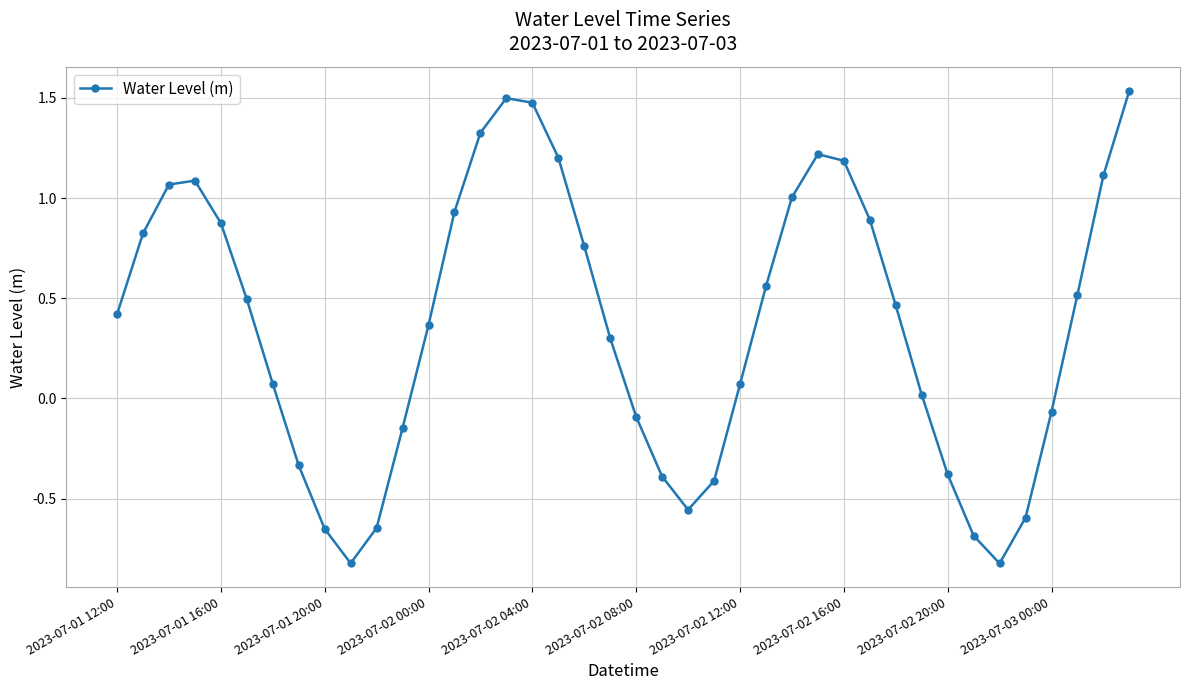

How many negative values are there?

14